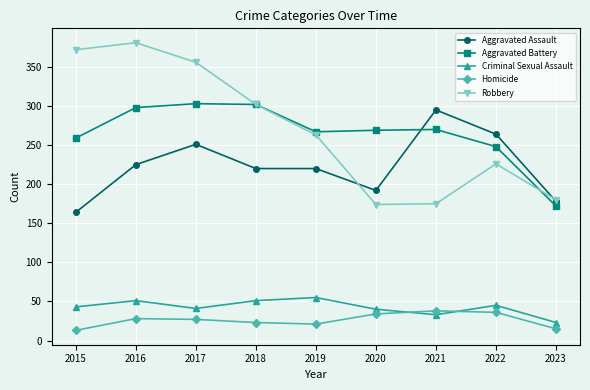

In Aggravated Battery, how many points are lower than both neighbors (excluding endpoints)?

1